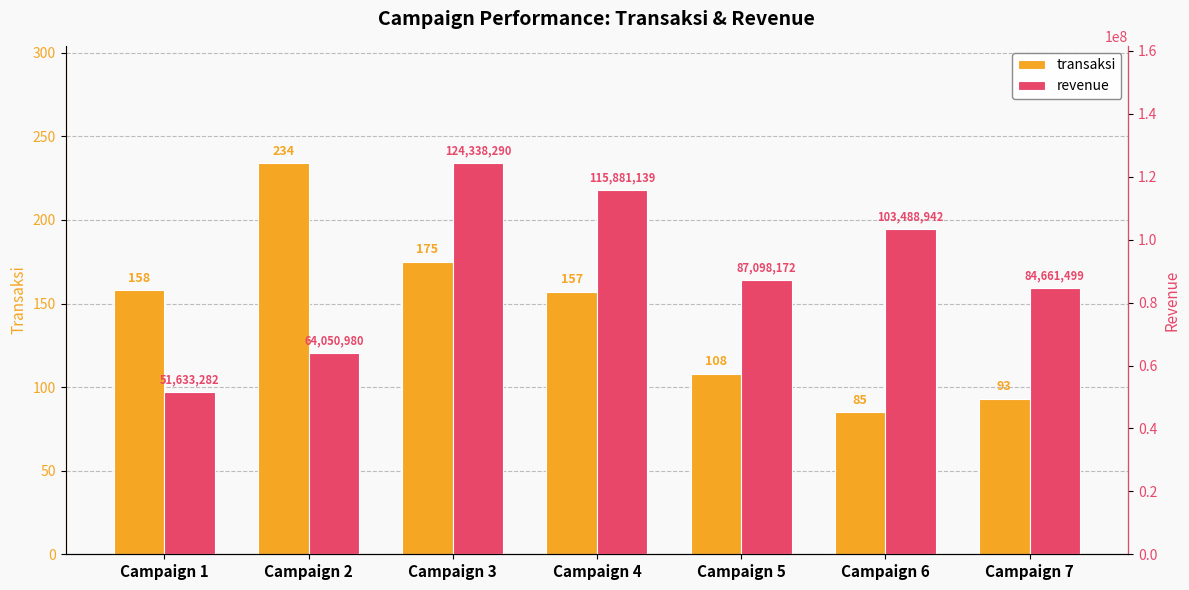

Rank the series at Campaign 2 from highest to lowest value.

revenue, transaksi